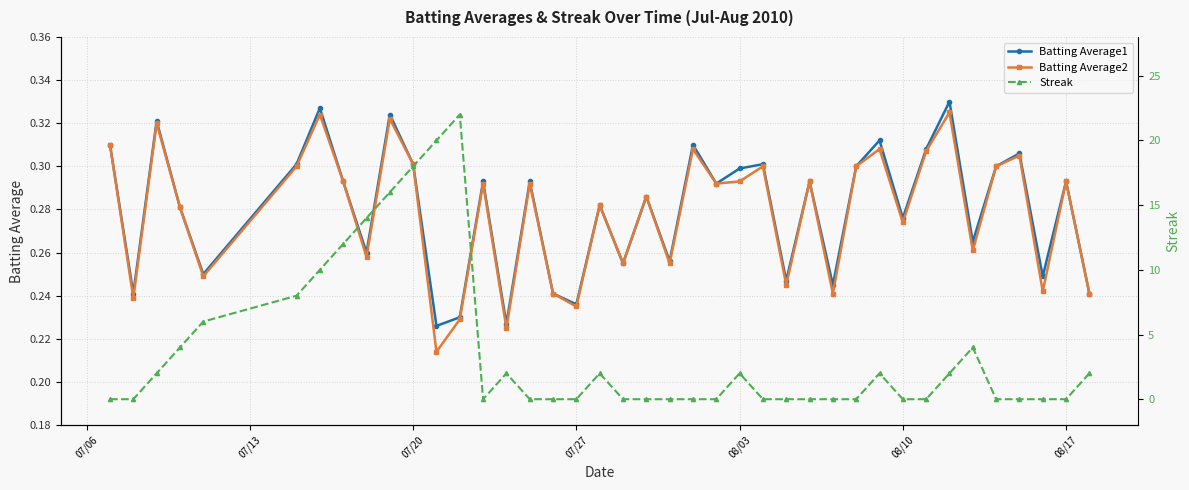

Reading left to right, what are all the values shown in this chart?

Batting Average1: 0.3	0.2	0.3	0.3	0.2	0.3	0.3	0.3	0.3	0.3	0.3	0.2	0.2	0.3	0.2	0.3	0.2	0.2	0.3	0.3	0.3	0.3	0.3	0.3	0.3	0.3	0.2	0.3	0.2	0.3	0.3	0.3	0.3	0.3	0.3	0.3	0.3	0.2	0.3	0.2
Batting Average2: 0.3	0.2	0.3	0.3	0.2	0.3	0.3	0.3	0.3	0.3	0.3	0.2	0.2	0.3	0.2	0.3	0.2	0.2	0.3	0.3	0.3	0.3	0.3	0.3	0.3	0.3	0.2	0.3	0.2	0.3	0.3	0.3	0.3	0.3	0.3	0.3	0.3	0.2	0.3	0.2
Streak: 0.0	0.0	2.0	4.0	6.0	8.0	10.0	12.0	14.0	16.0	18.0	20.0	22.0	0.0	2.0	0.0	0.0	0.0	2.0	0.0	0.0	0.0	0.0	0.0	2.0	0.0	0.0	0.0	0.0	0.0	2.0	0.0	0.0	2.0	4.0	0.0	0.0	0.0	0.0	2.0